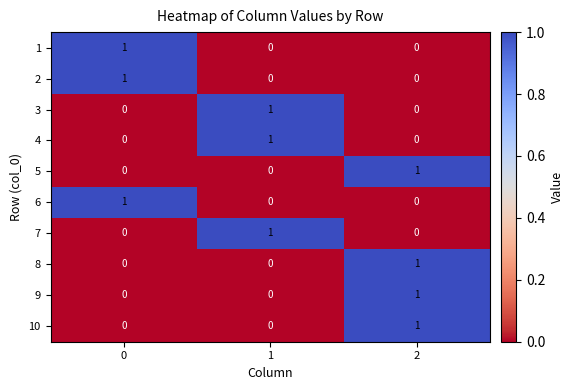

Count the 2 values in the range 0 to 1.

3